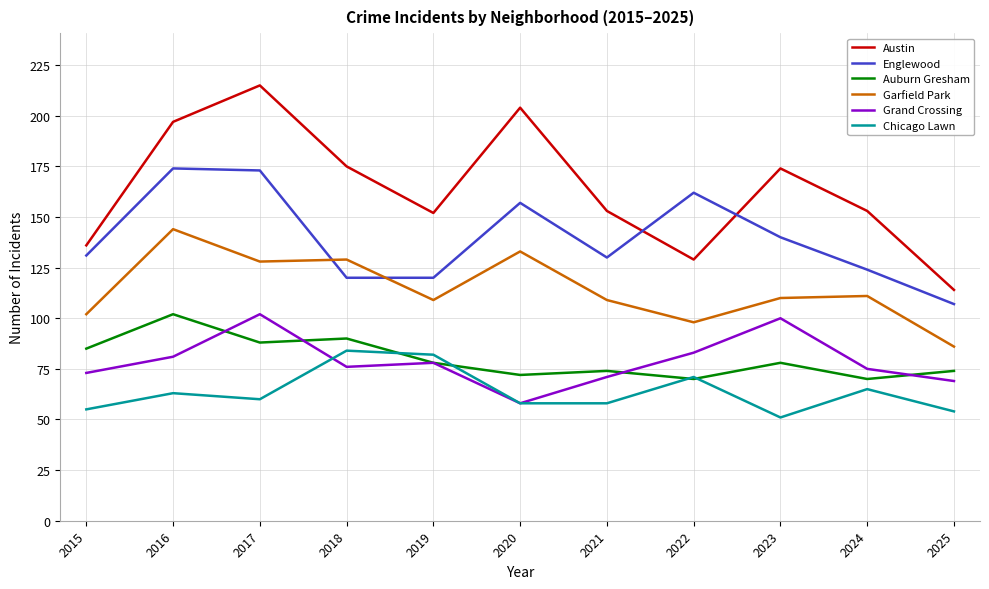

True or false: Chicago Lawn and Garfield Park cross at least once.

False